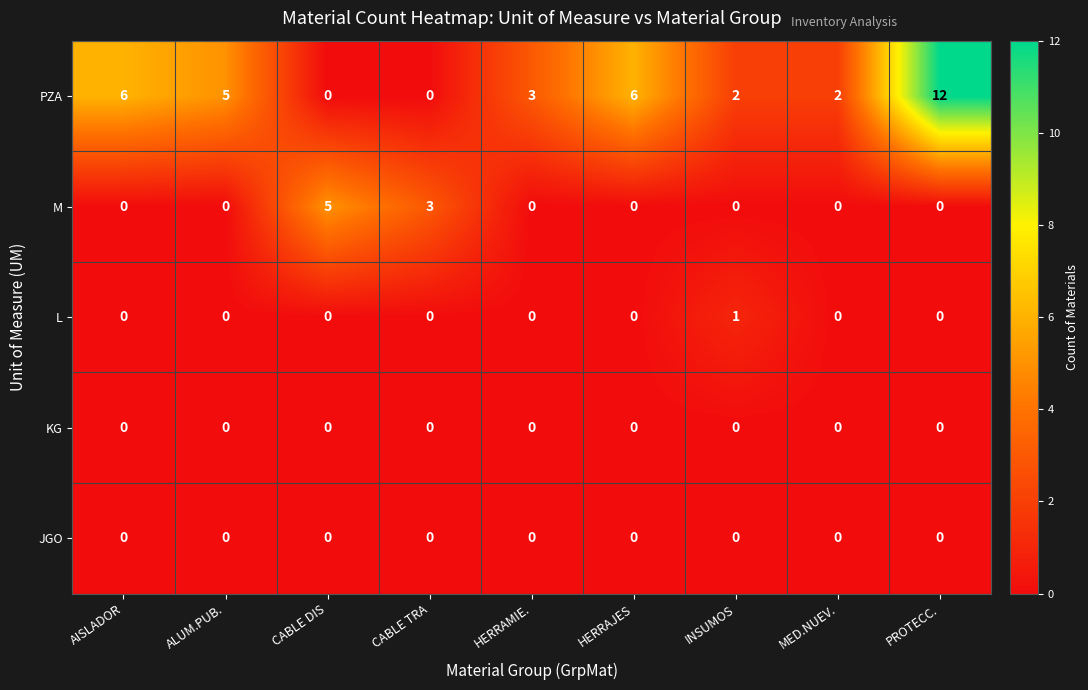

Is it true that L equals 0 at CABLE DIS?

True